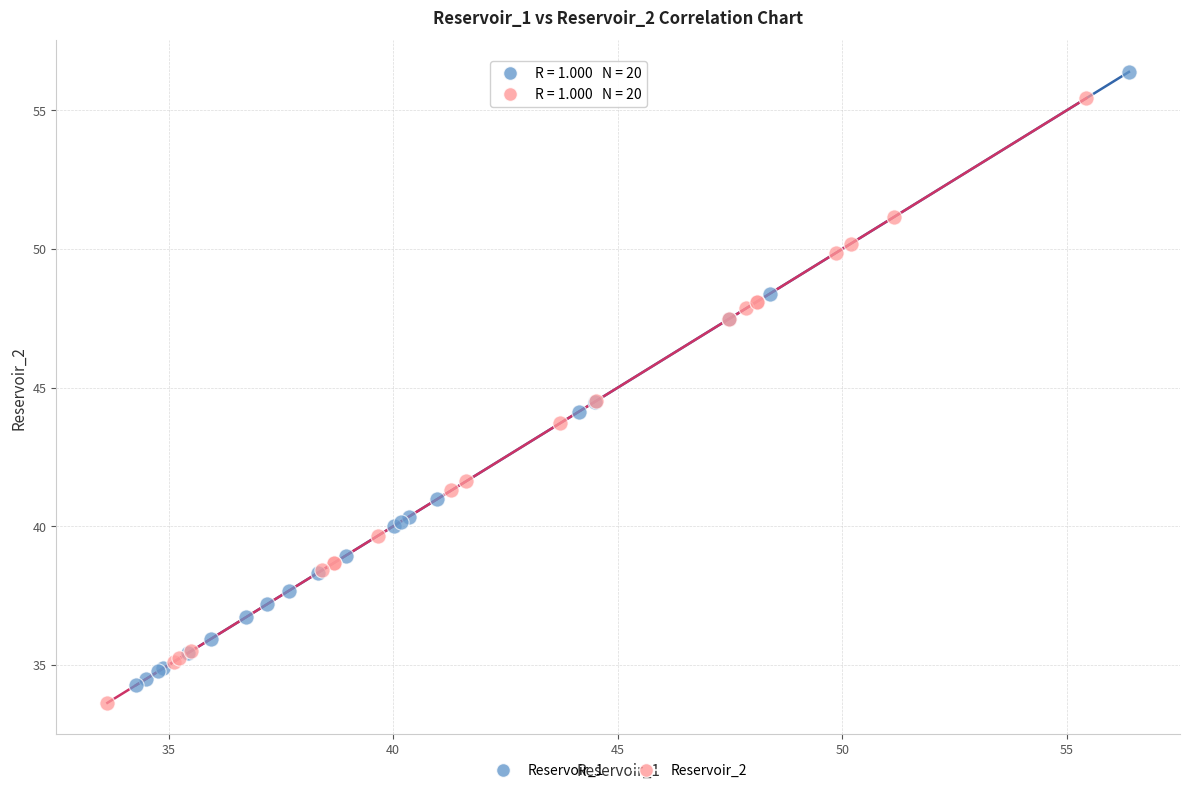

What are all the series names shown in the legend?

Reservoir_1, Reservoir_2